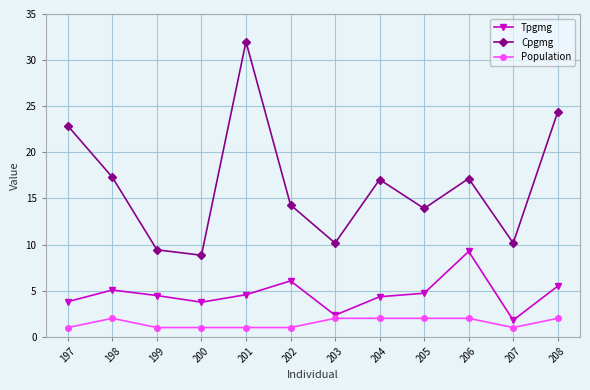

Where does the Tpgmg series first go above 4?

198